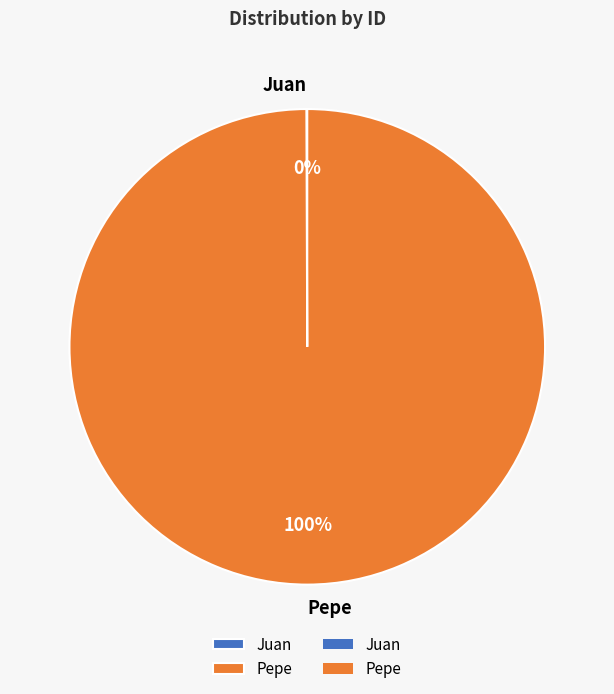

Which slice represents more than half of the pie?

Pepe